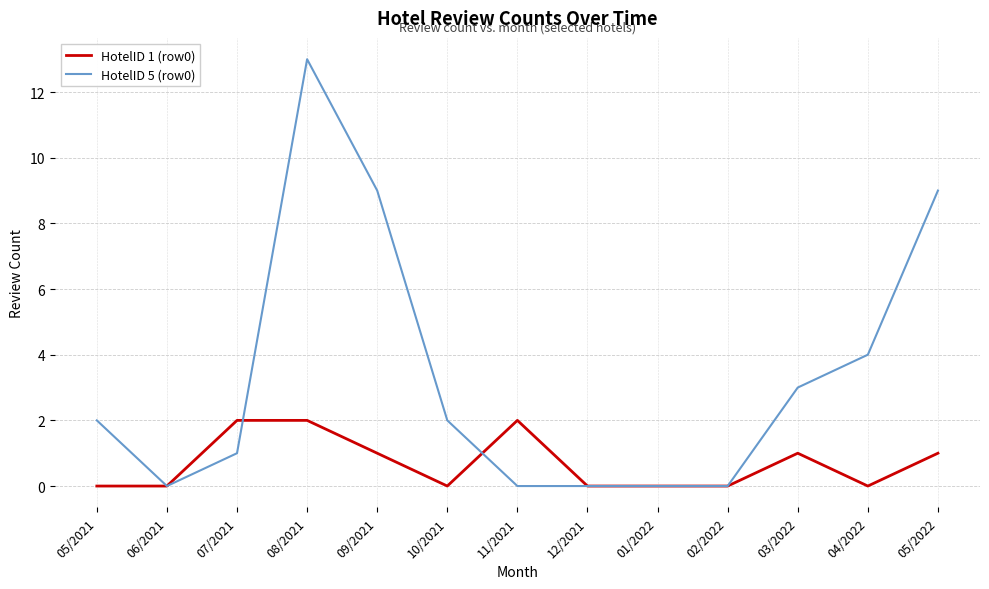

At which category is the sum across all series the highest?

08/2021